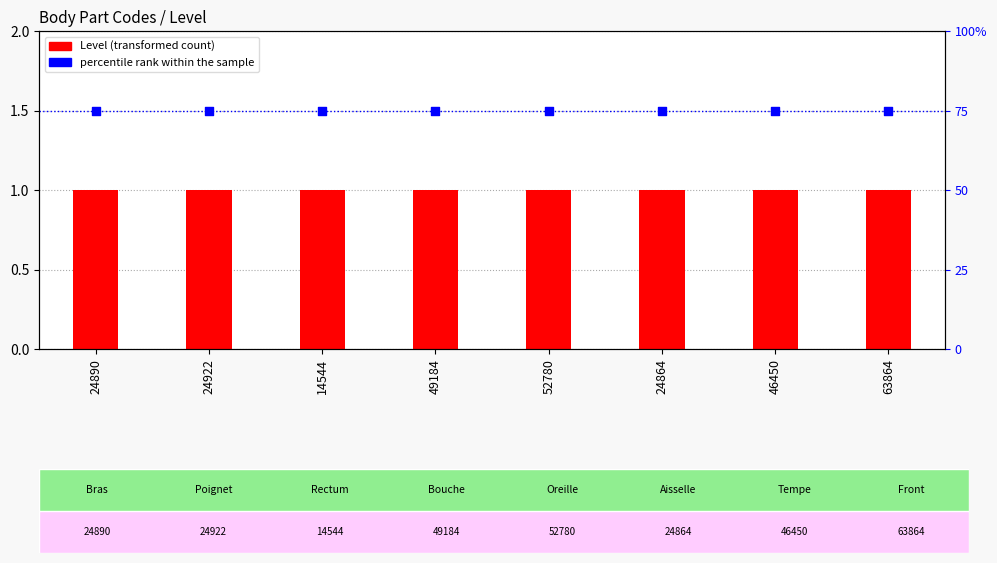

What is the total value across all series at 46450?

76